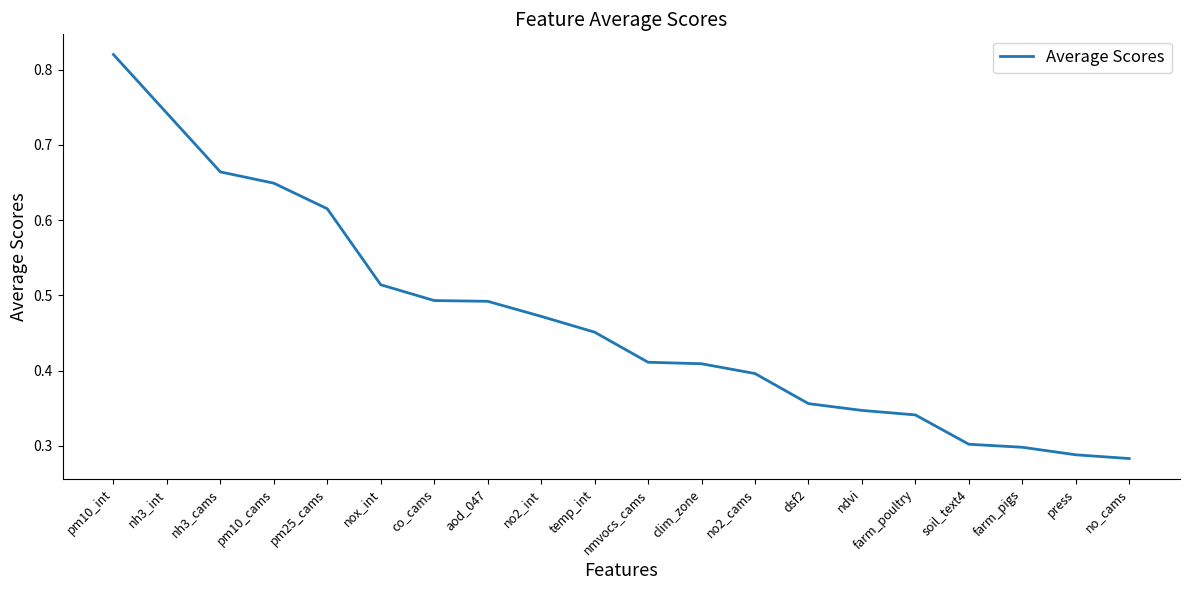

The chart shows a value of 0.2 at pm25_cams. True or false?

False